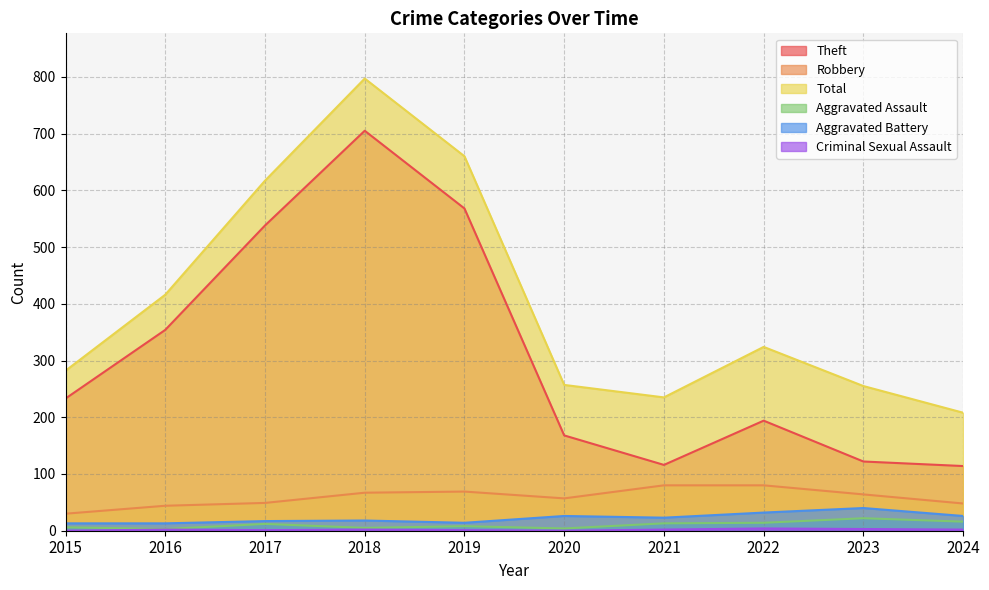

Is it true that Aggravated Assault equals 16 at 2024?

True